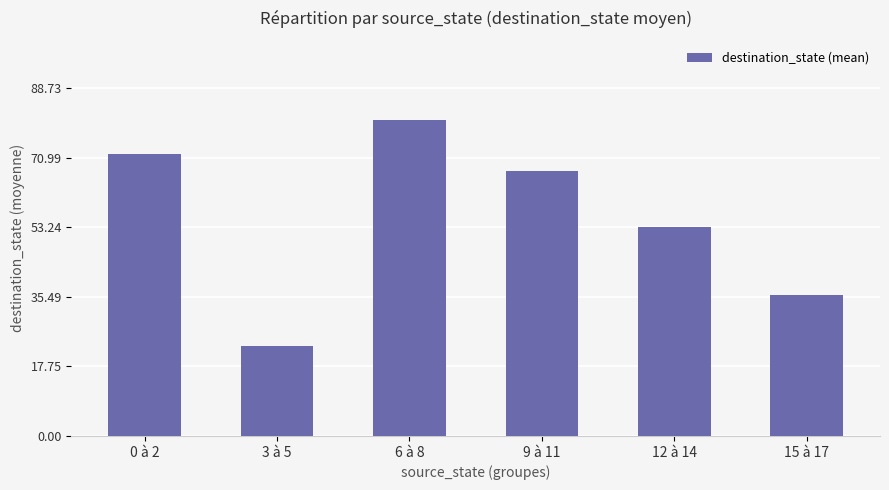

What is the ratio of the value at 12 à 14 to the value at 15 à 17?

1.5